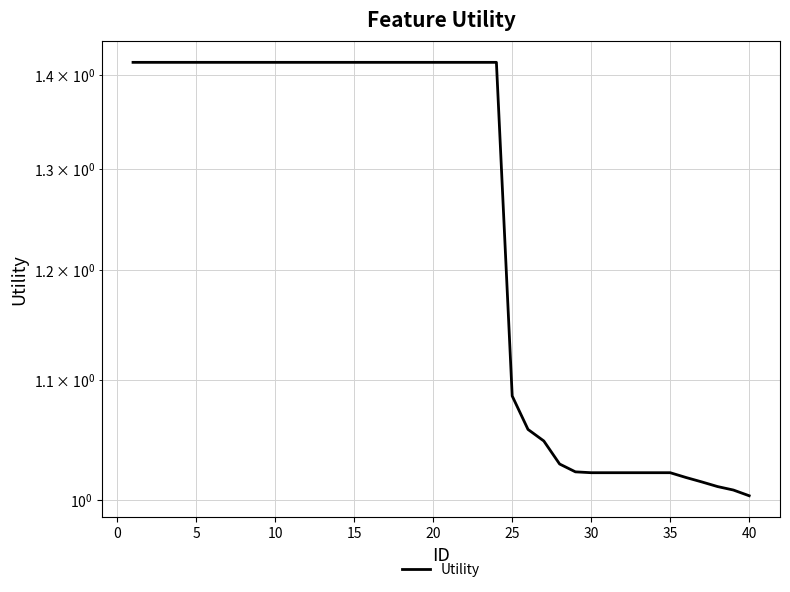

What is the value of the 8th point from the left?

1.4